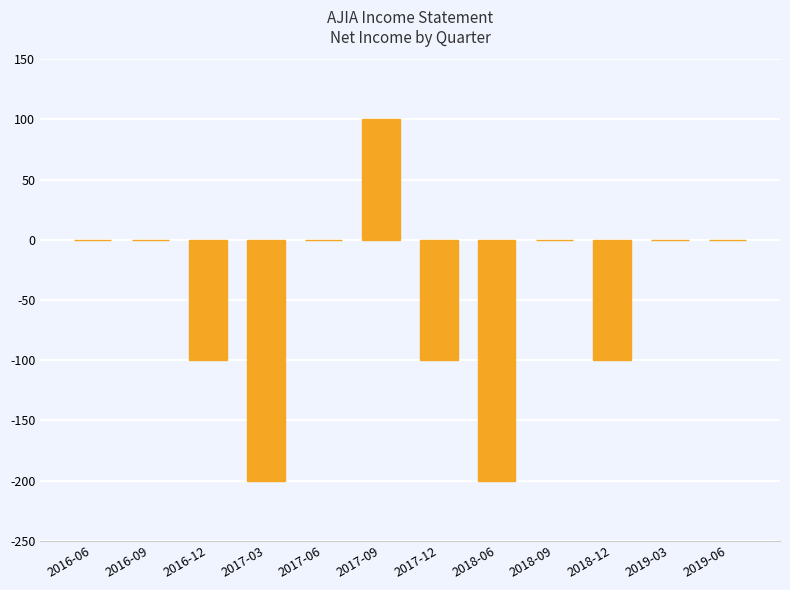

At which category does the chart reach its peak across all series?

2017-09